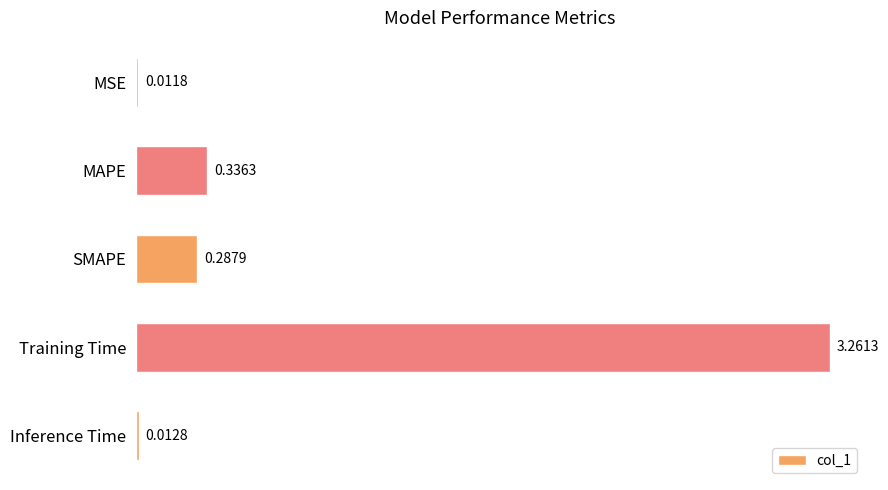

List the labels in order of value, largest first.

Training Time, MAPE, SMAPE, Inference Time, MSE